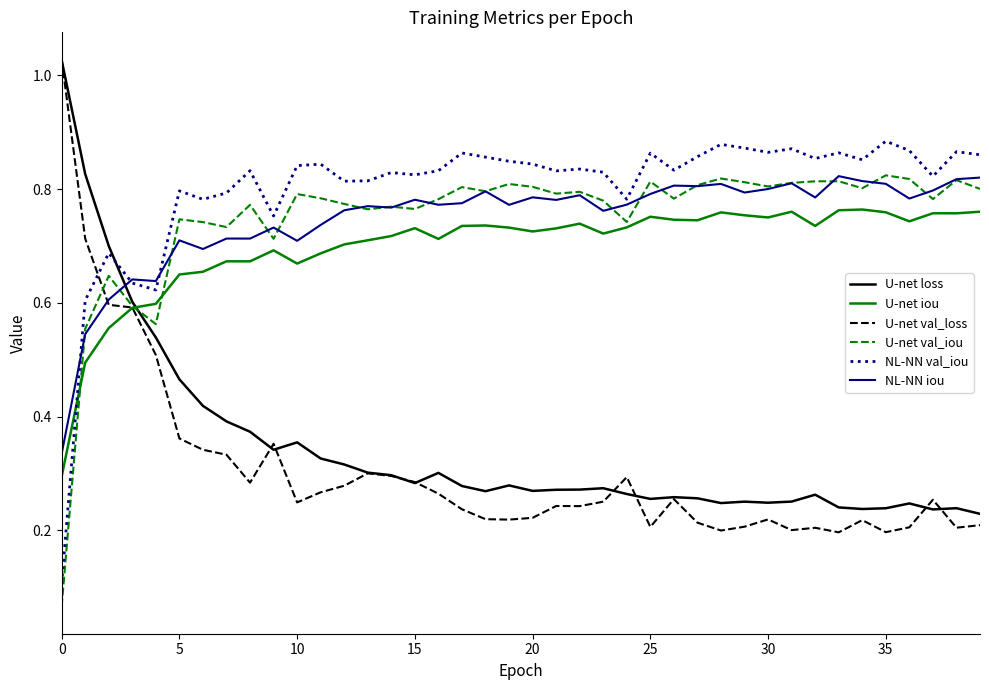

True or false: NL-NN val_iou and U-net loss intersect in this chart.

True